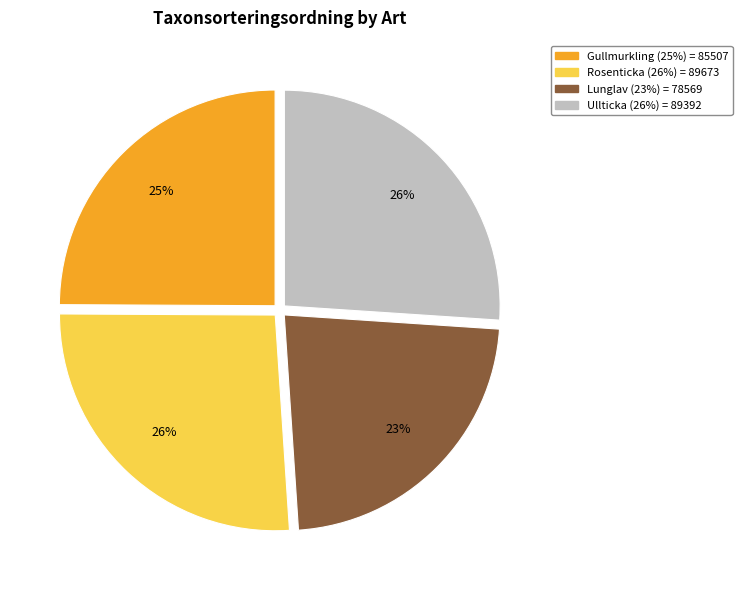

Which has a higher value, Rosenticka or Gullmurkling?

Rosenticka